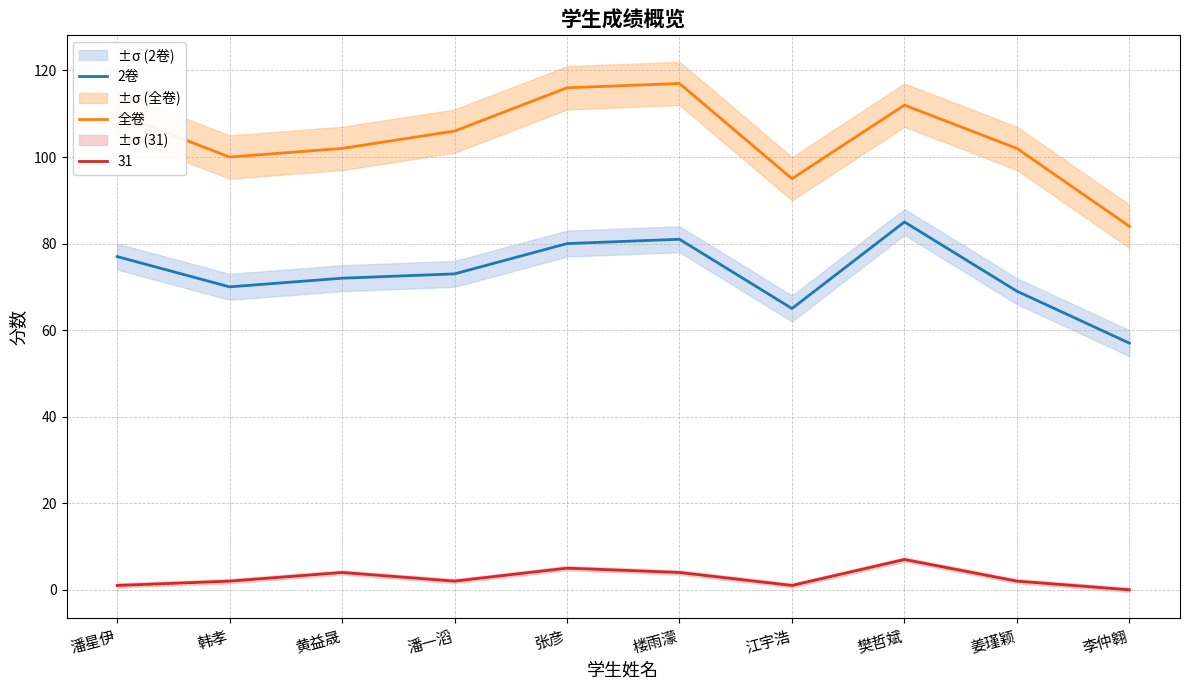

What is the highest value of the 全卷 series?

117